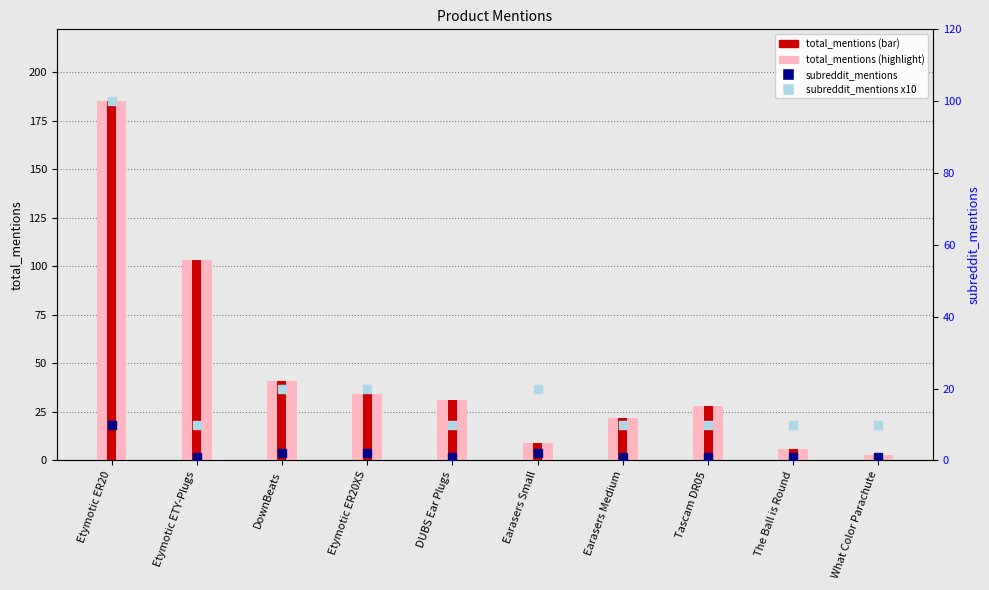

Which series has the largest Y range (max minus min)?

total_mentions